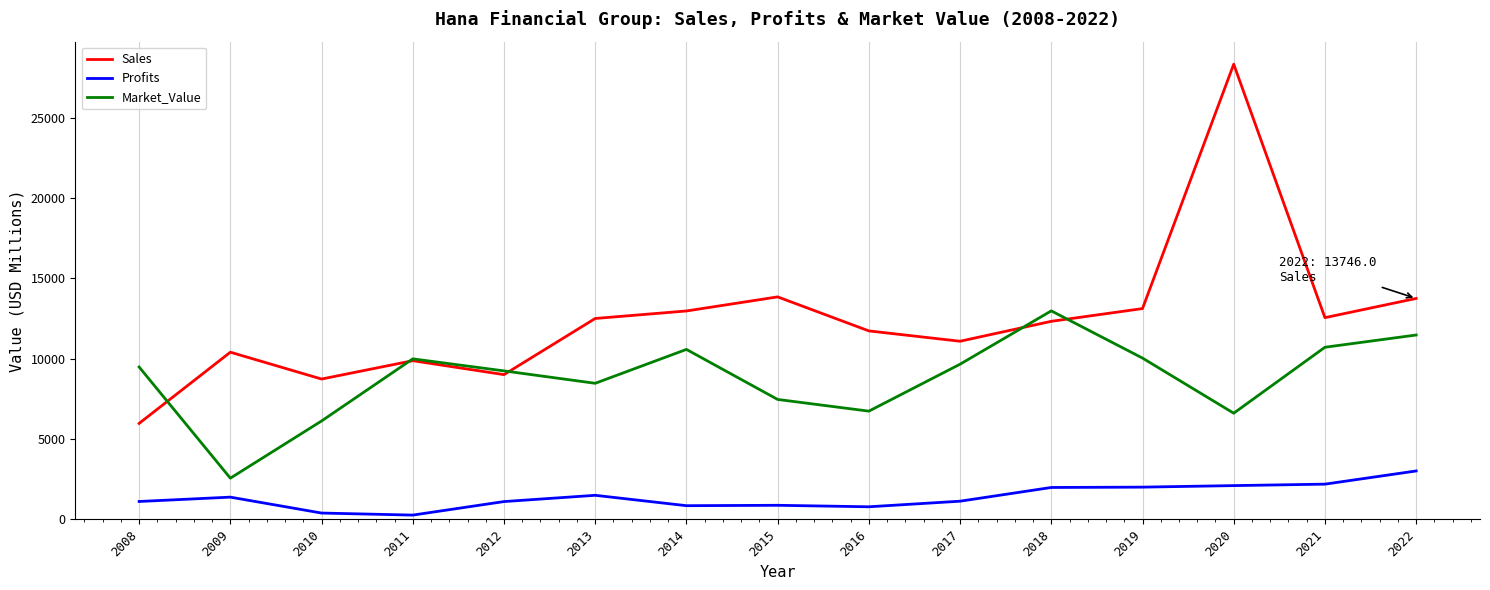

At which label does Market_Value reach its minimum?

2009